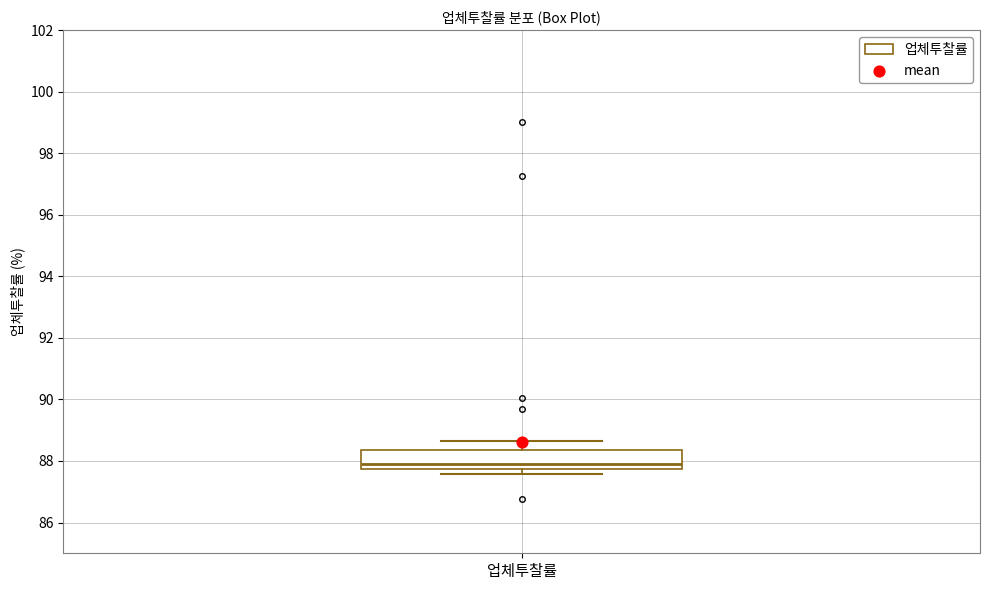

Read this box plot against the y-axis: the position of the median line, the range covered by the box, and the ends of both whiskers. The values are not printed on the chart, so give them approximately, as read against the axis.

median 88.0, box 87.8 to 88.4, whiskers 87.6 to 88.6